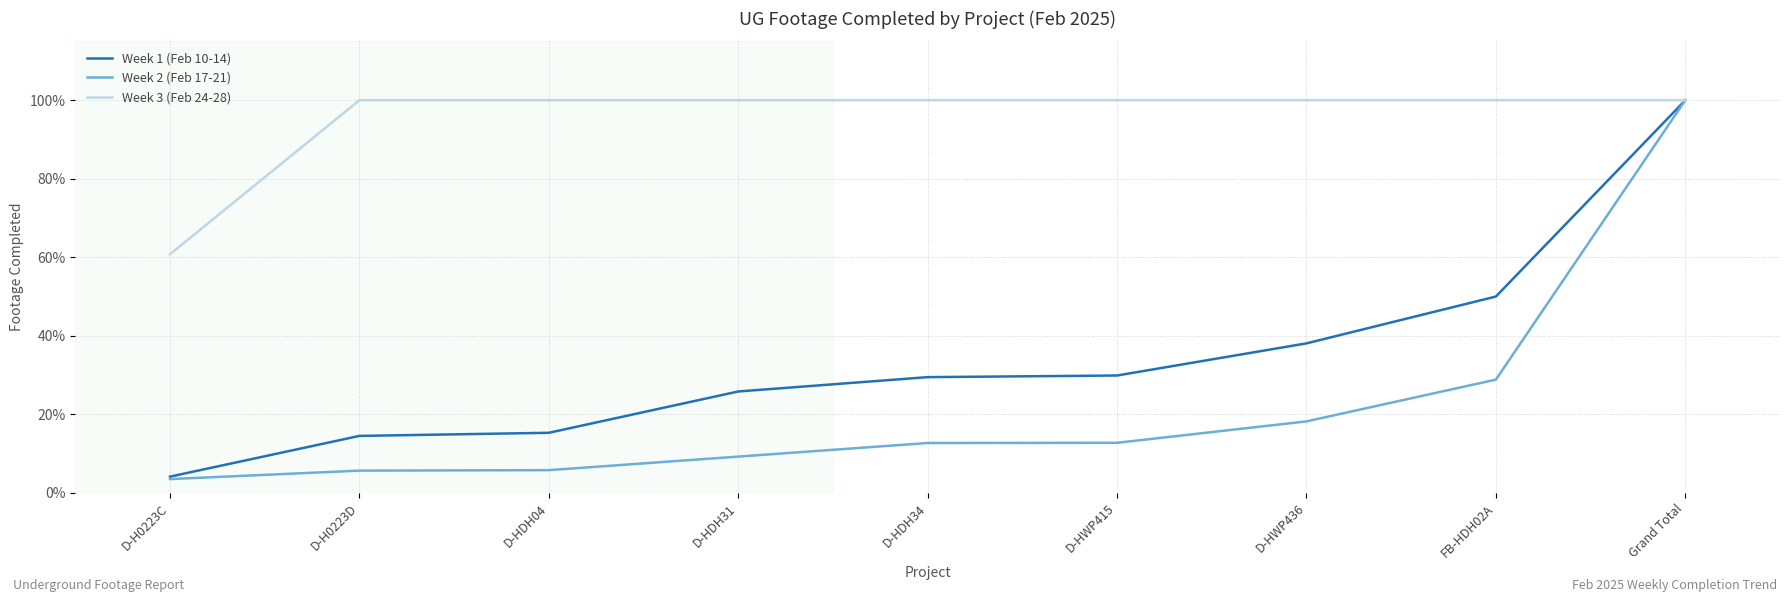

Where does the Week 2 (Feb 17-21) series first go above 12?

D-HDH34